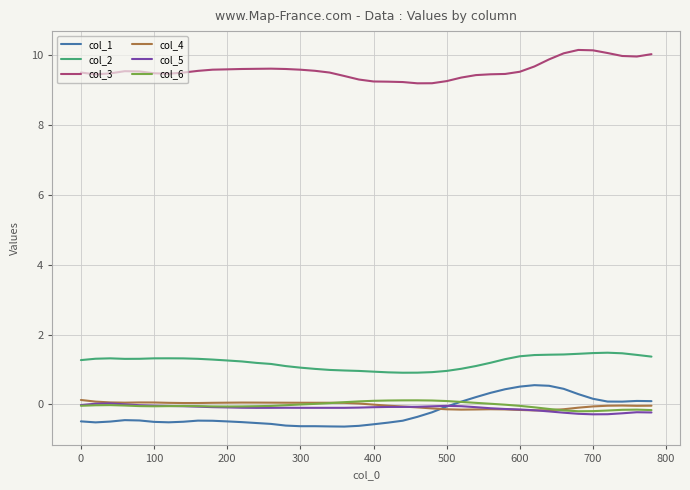

True or false: col_3 and col_2 cross at least once.

False